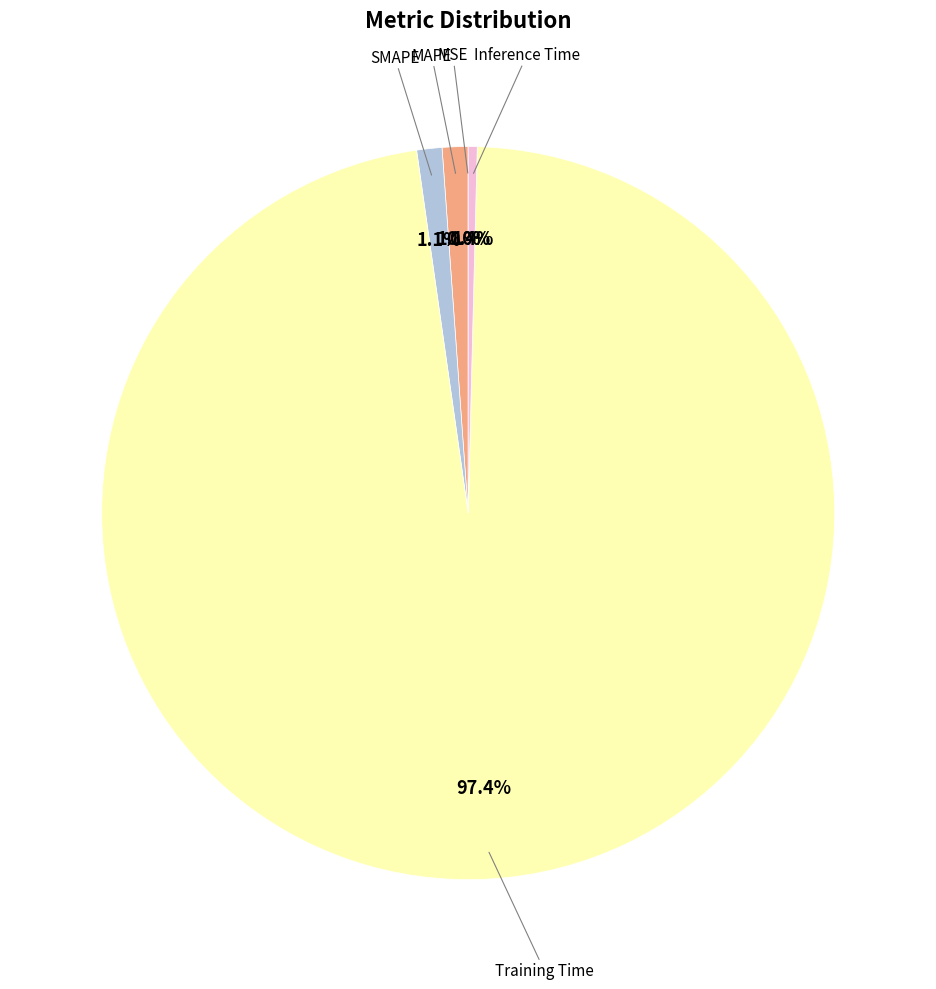

Is there a majority slice in this chart?

Yes